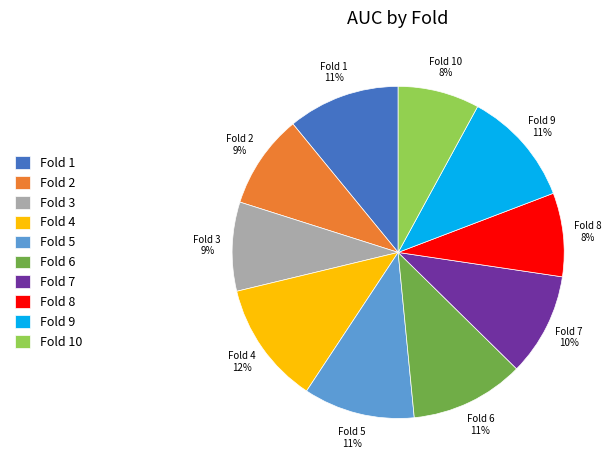

How many segments does this pie chart have?

10